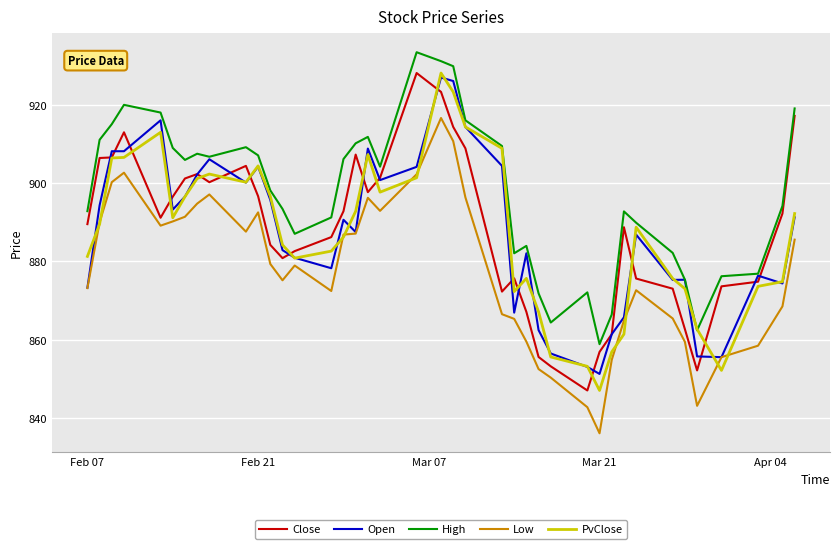

What is the minimum value shown in the chart?

836.1